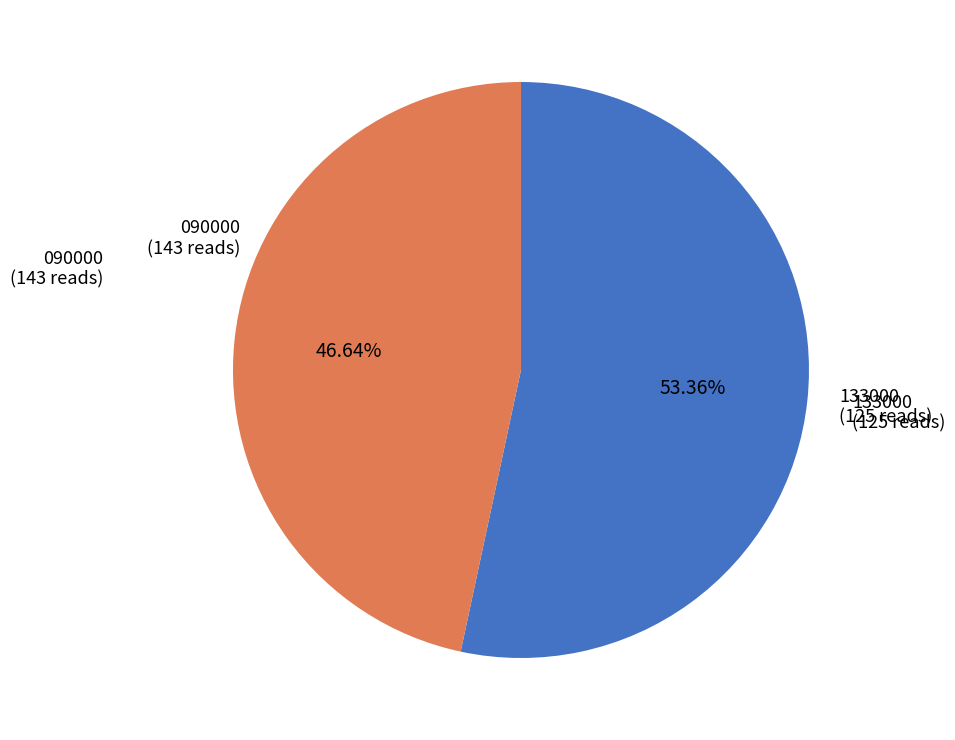

Count the number of slices in the pie.

2